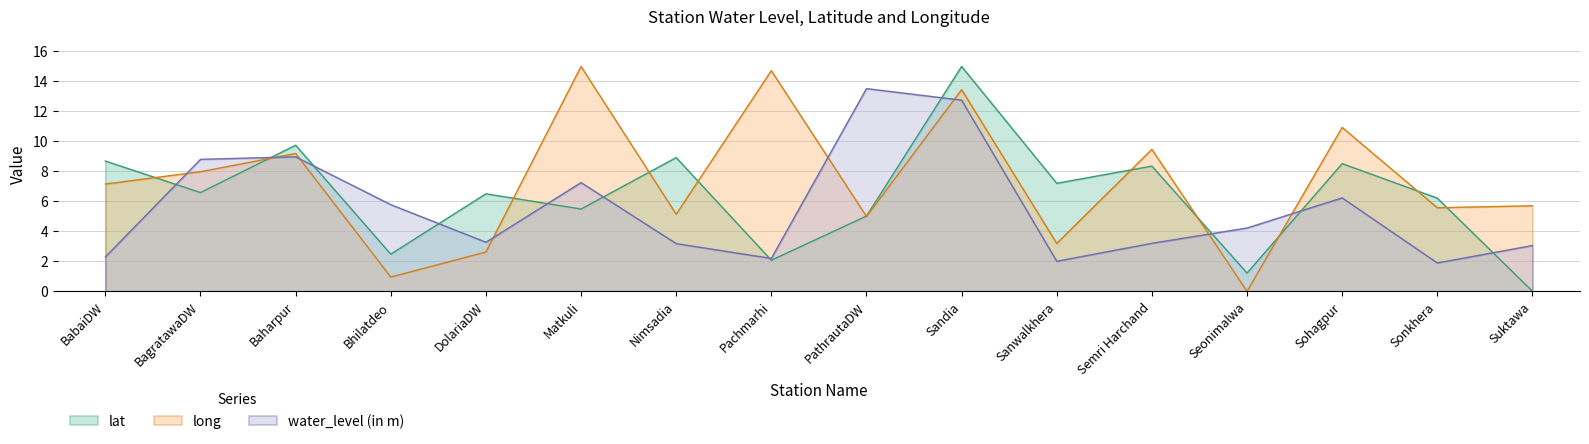

At which category does the chart reach its minimum across all series?

Suktawa